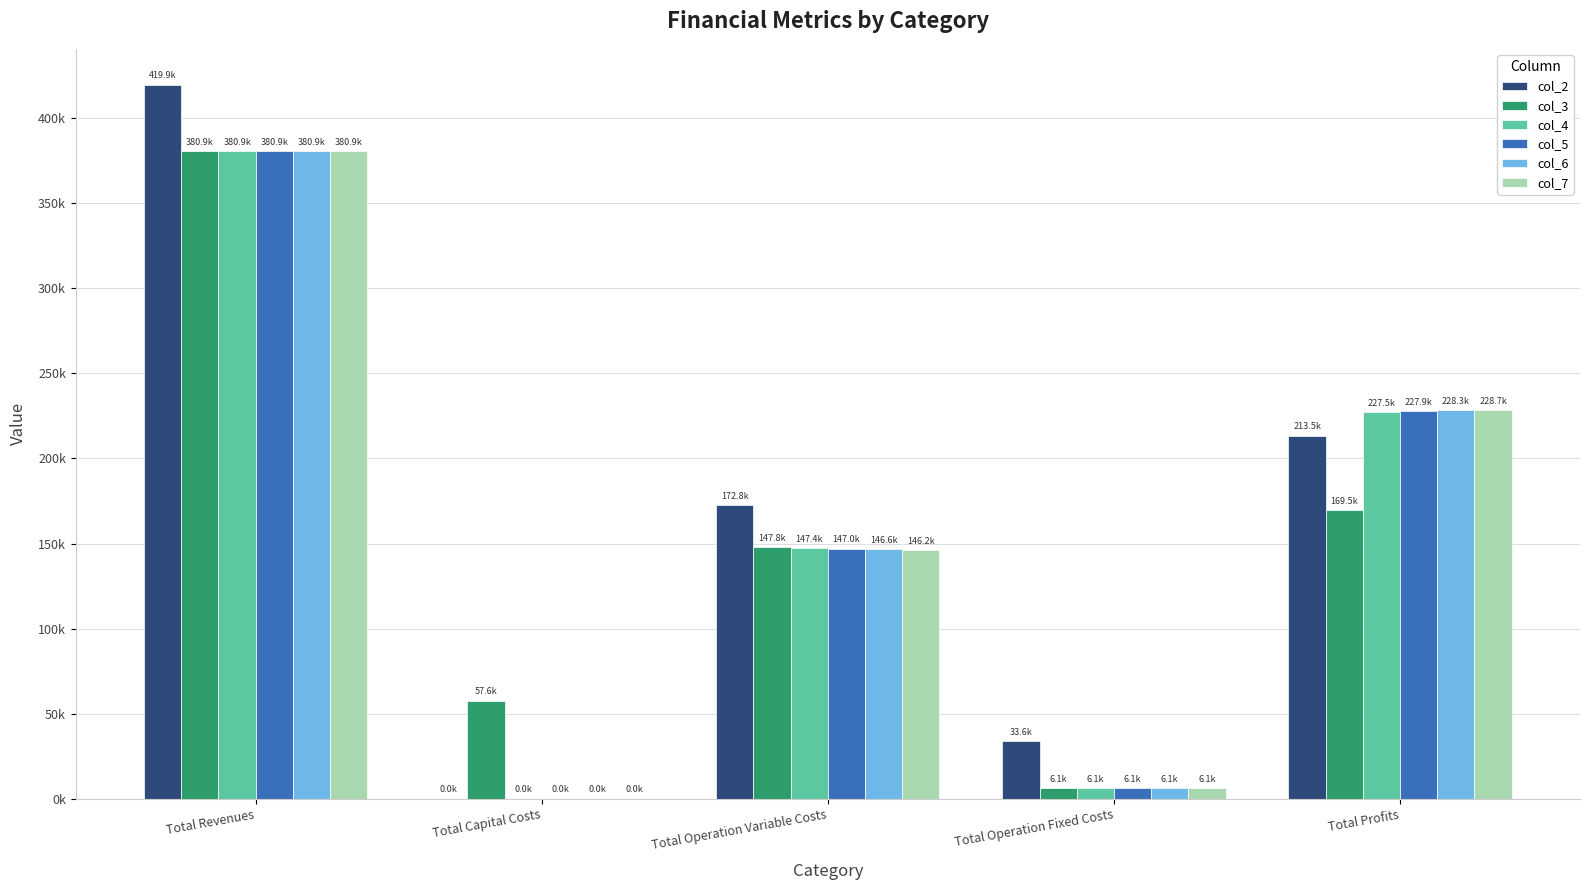

Reading left to right, list all the values displayed in this chart.

col_2: 419911.7	0.0	172804.3	33627.6	213479.8
col_3: 380913.5	57600.0	147780.2	6053.0	169480.3
col_4: 380913.5	0.0	147382.2	6053.0	227478.3
col_5: 380913.5	0.0	146983.7	6053.0	227876.8
col_6: 380913.5	0.0	146584.7	6053.0	228275.8
col_7: 380913.5	0.0	146185.0	6053.0	228675.4